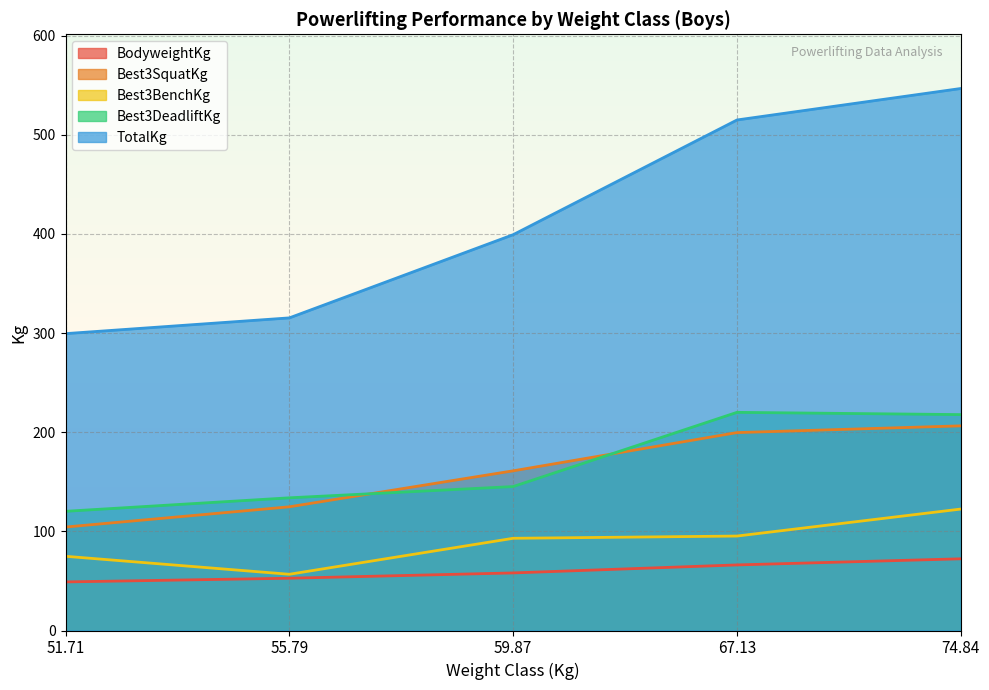

What is the difference between the second highest and second lowest values in the Best3DeadliftKg series?

83.9